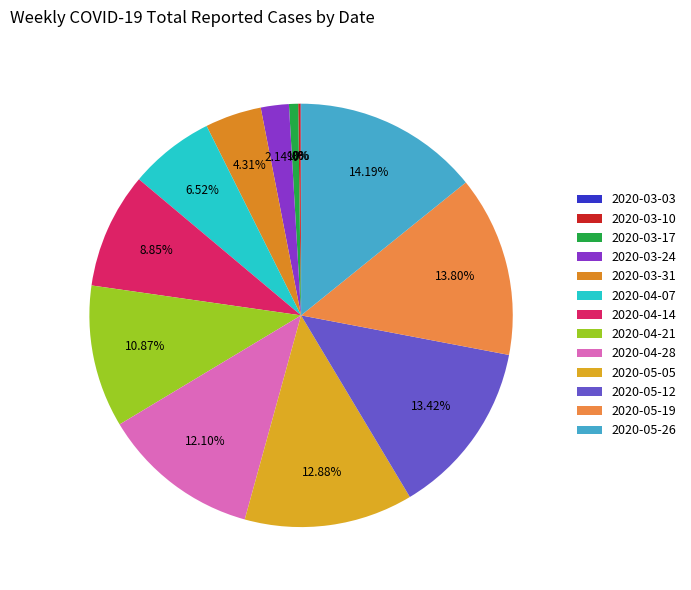

The 2020-04-28 slice represents 20% of the pie. True or false?

False